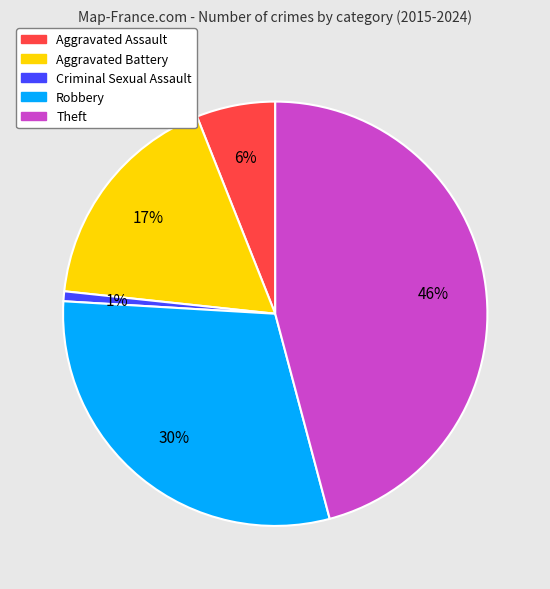

Does Robbery represent more than half of the total?

No